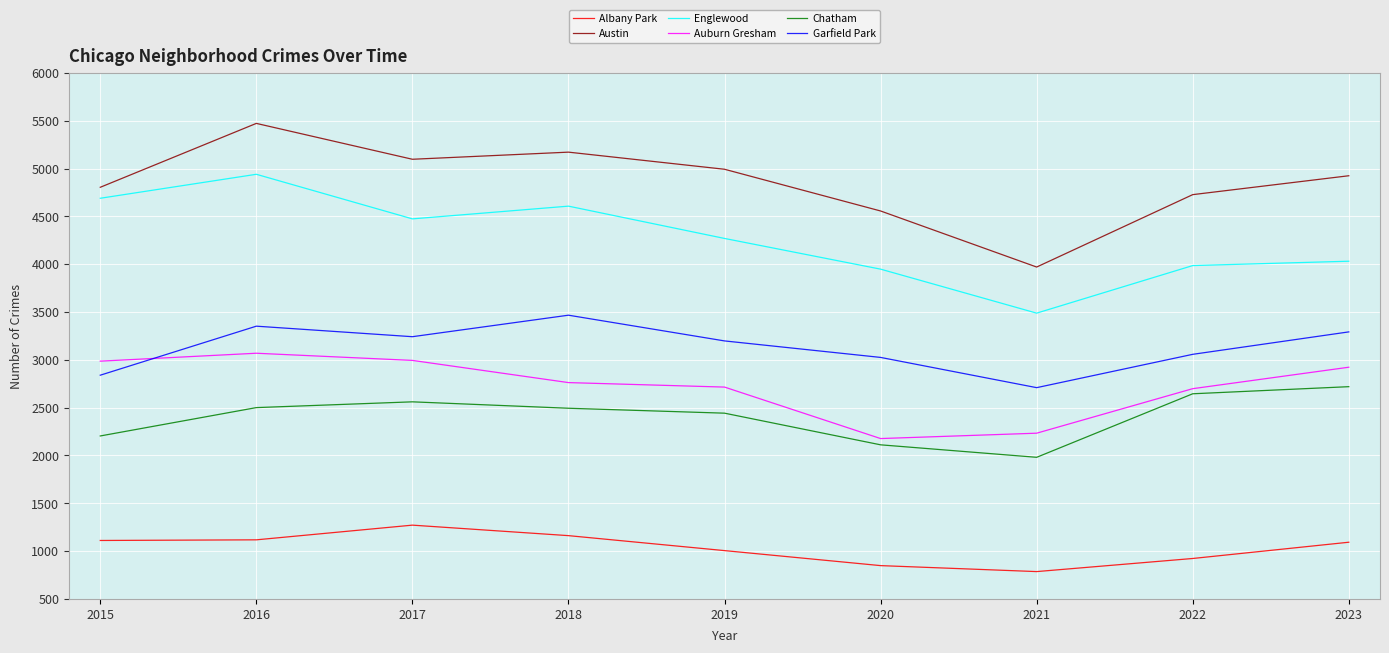

What is the total value across all series at 2019?

18621.1